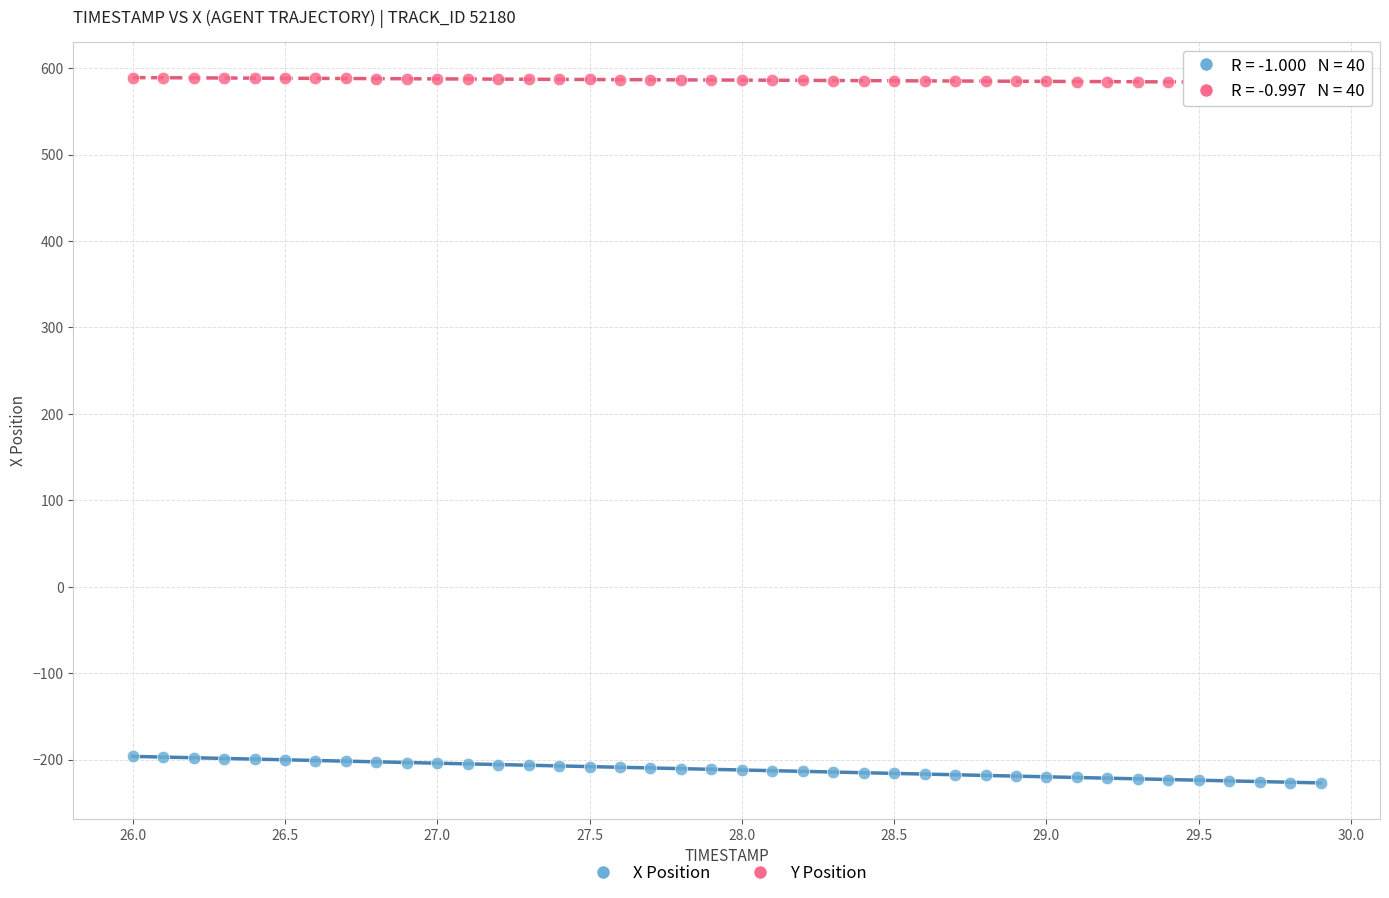

What is the X range (max minus min) for the scatter plot?

3.9